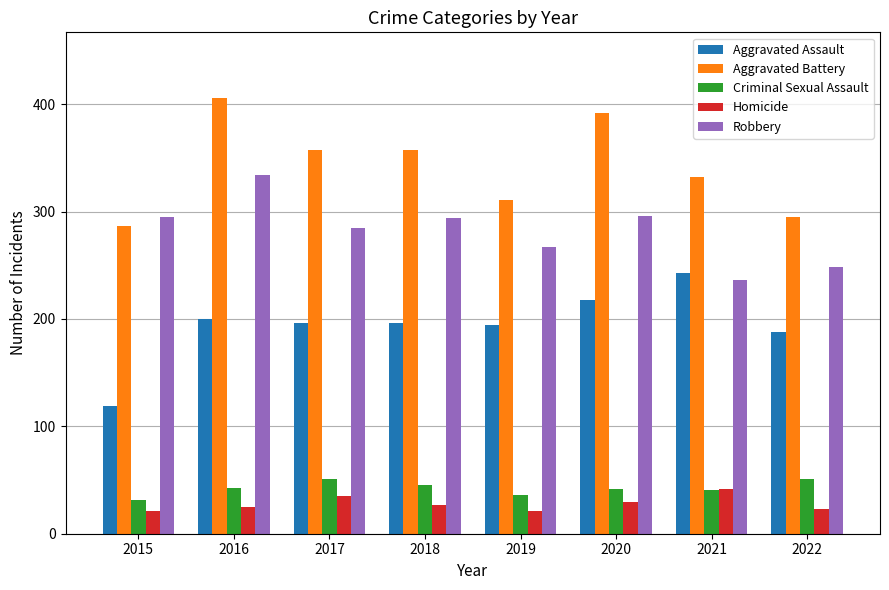

What is the difference between the maximum and minimum values in the Robbery series?

98